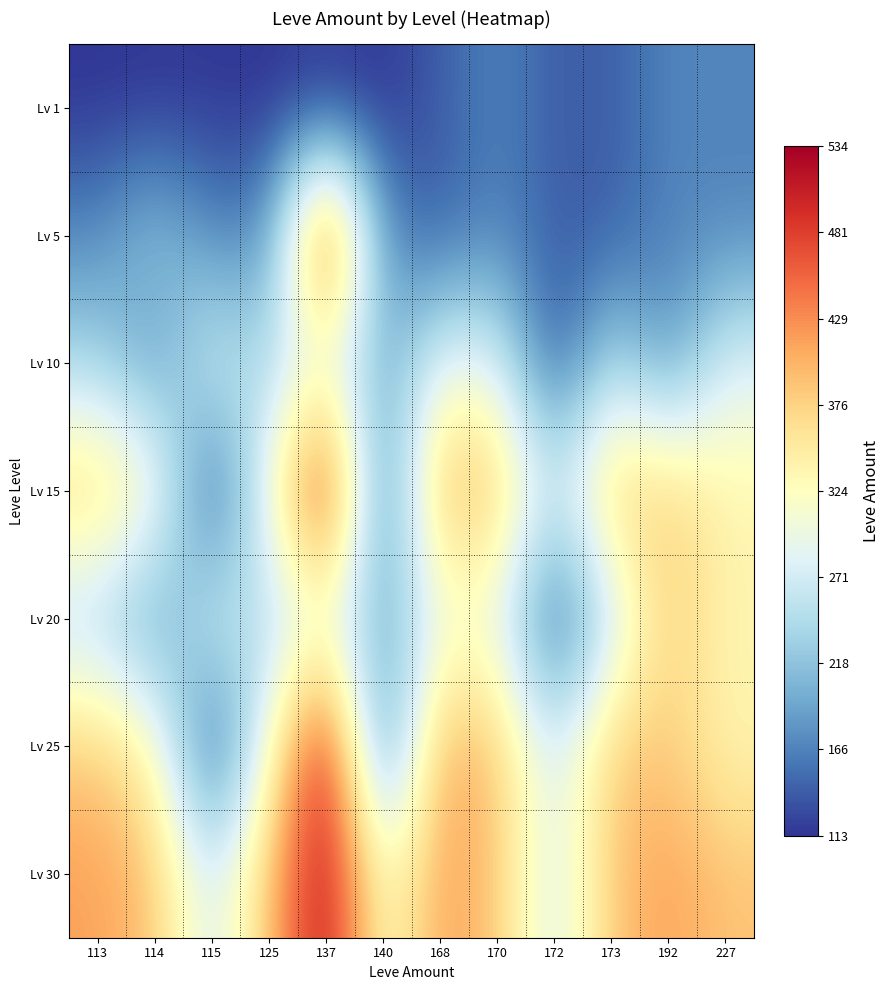

Between 168 and 114, which is larger?

168